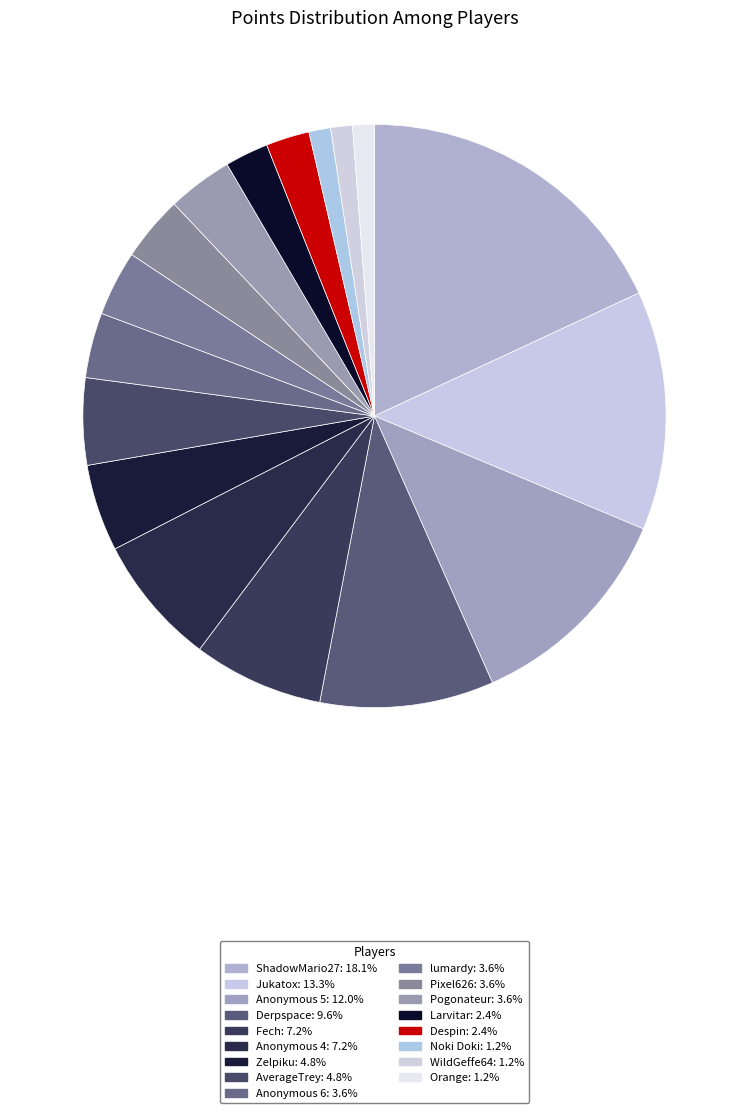

Approximately how many times larger is the value at Larvitar compared to ShadowMario27?

0.1